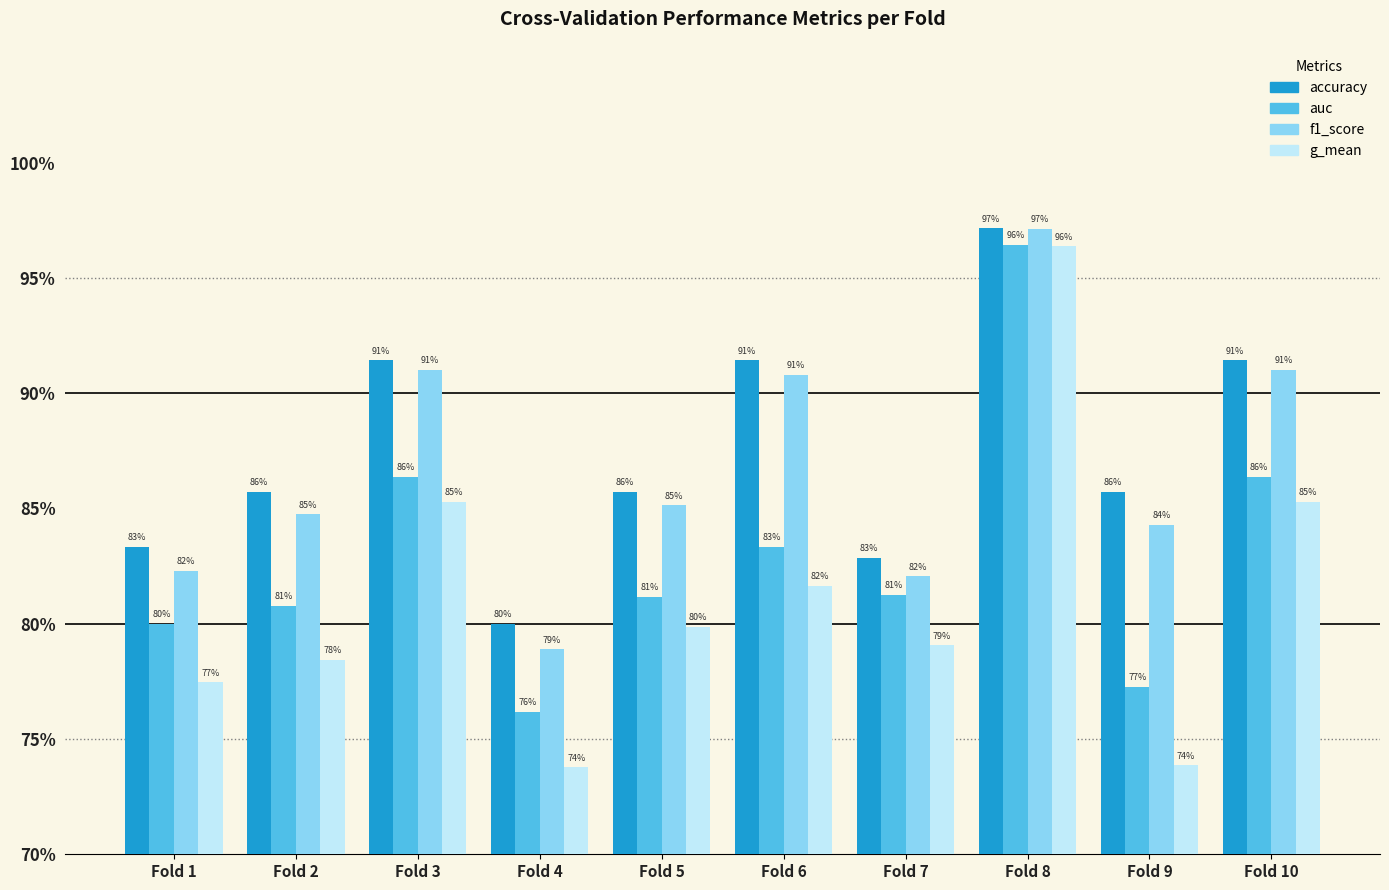

Reading left to right, list all the values displayed in this chart.

accuracy: 0.8	0.9	0.9	0.8	0.9	0.9	0.8	1.0	0.9	0.9
auc: 0.8	0.8	0.9	0.8	0.8	0.8	0.8	1.0	0.8	0.9
f1_score: 0.8	0.8	0.9	0.8	0.9	0.9	0.8	1.0	0.8	0.9
g_mean: 0.8	0.8	0.9	0.7	0.8	0.8	0.8	1.0	0.7	0.9